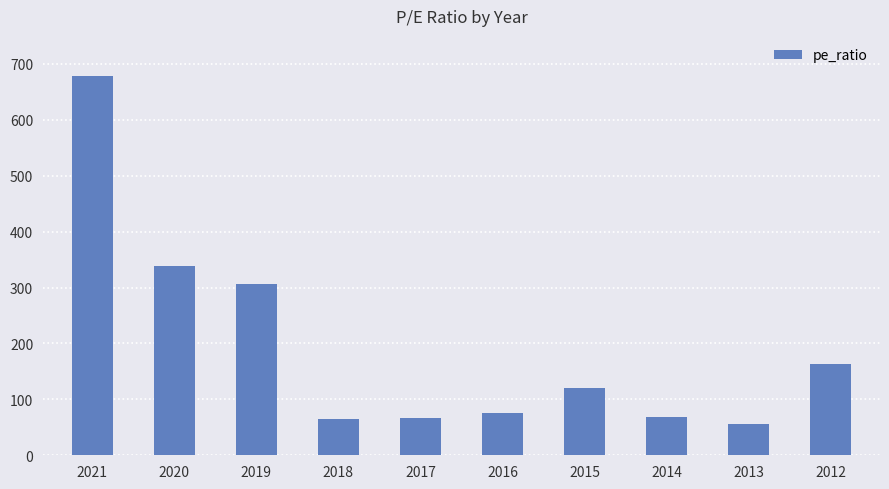

What is the change in value from 2017 to 2012?

+96.5